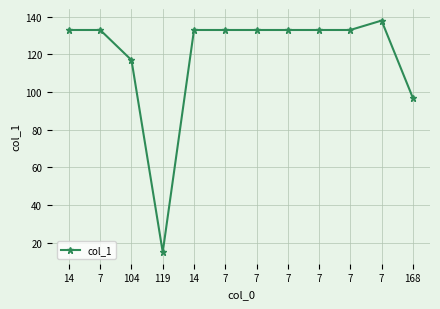

What is the difference between the maximum and second lowest values?

41